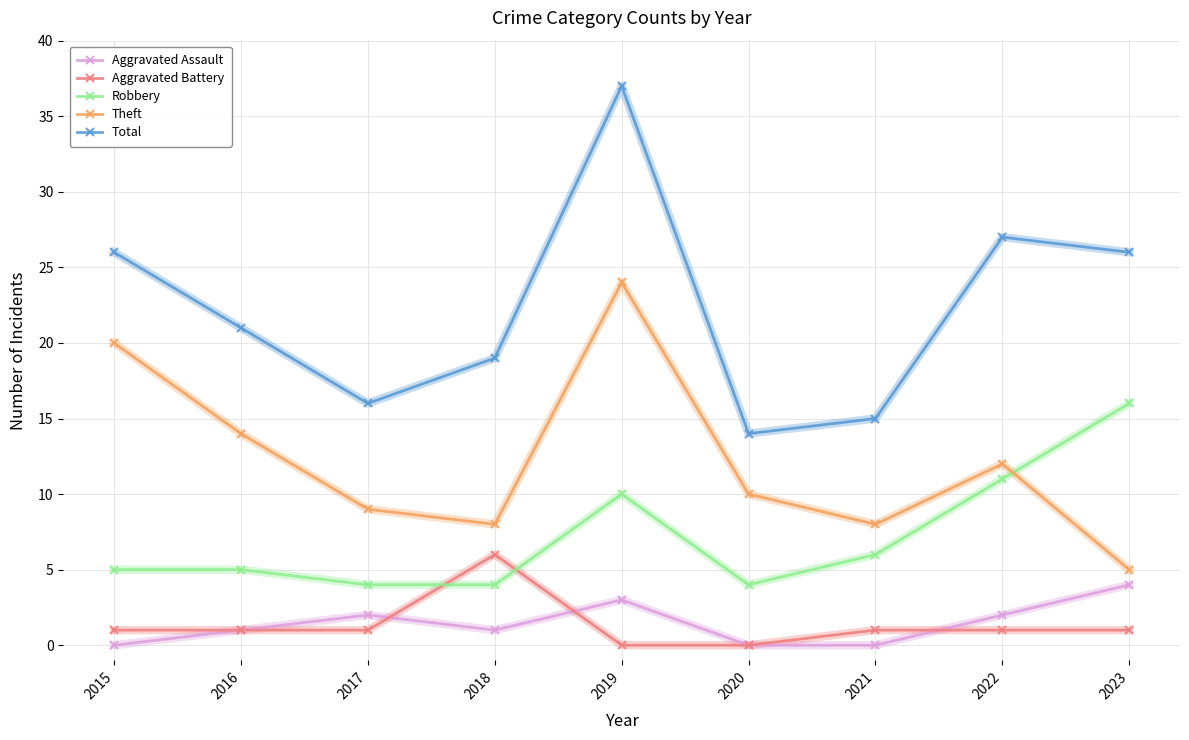

Reading right to left, what are all the values shown in this chart?

Aggravated Assault: 4	2	0	0	3	1	2	1	0
Aggravated Battery: 1	1	1	0	0	6	1	1	1
Robbery: 16	11	6	4	10	4	4	5	5
Theft: 5	12	8	10	24	8	9	14	20
Total: 26	27	15	14	37	19	16	21	26